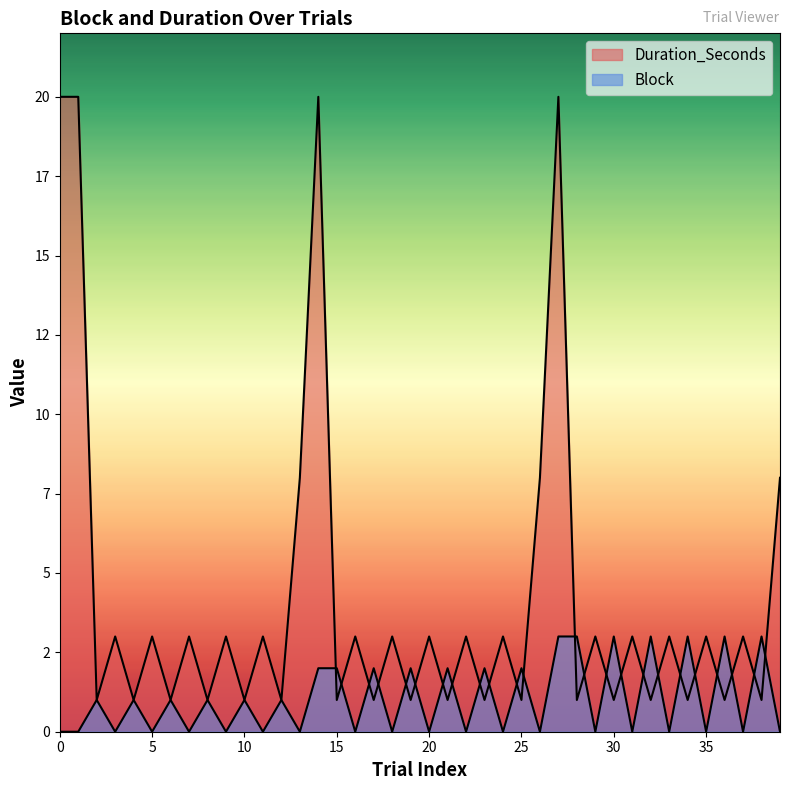

How many lines are shown in the chart?

2